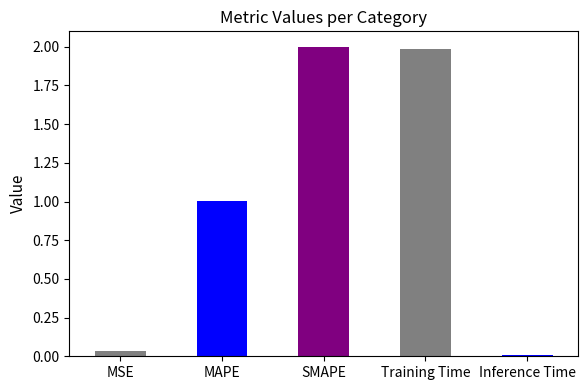

Which label corresponds to the smallest value in the chart?

Inference Time